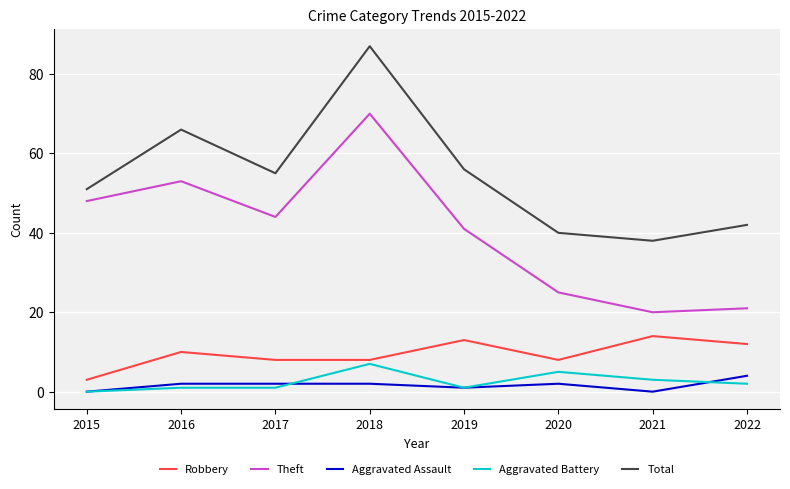

Which series has the largest total across all categories?

Total